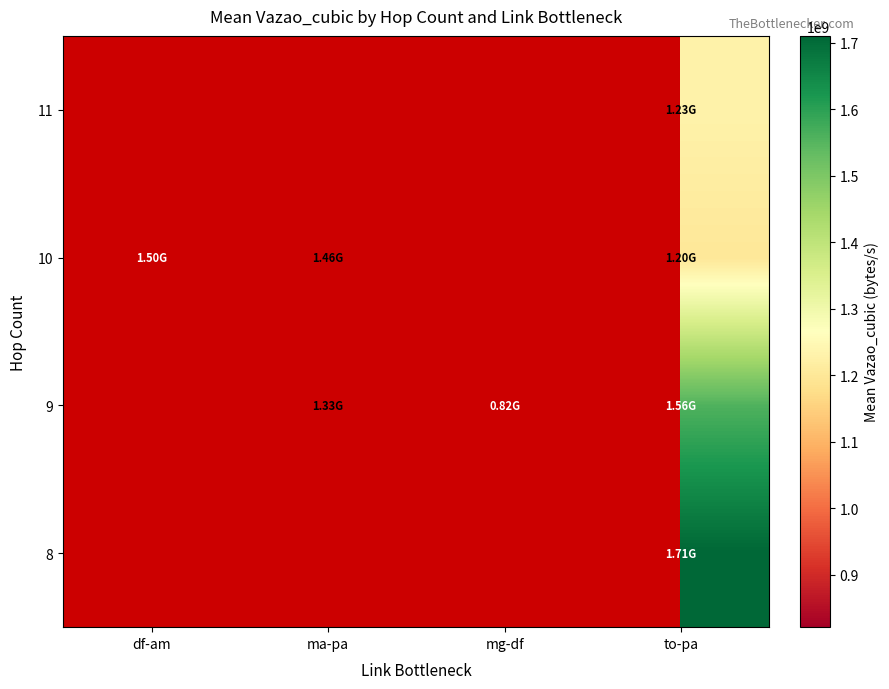

List the series in order of their overall mean, lowest first.

8, 9, 10, 11